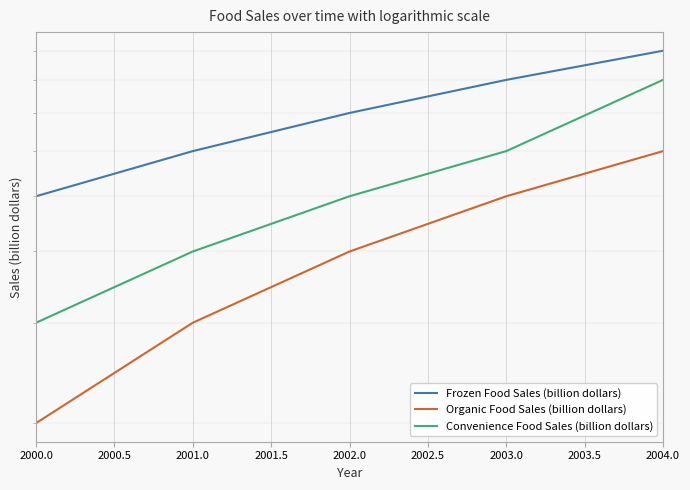

True or false: Organic Food Sales (billion dollars) has more than 2 points higher than both neighbors.

False